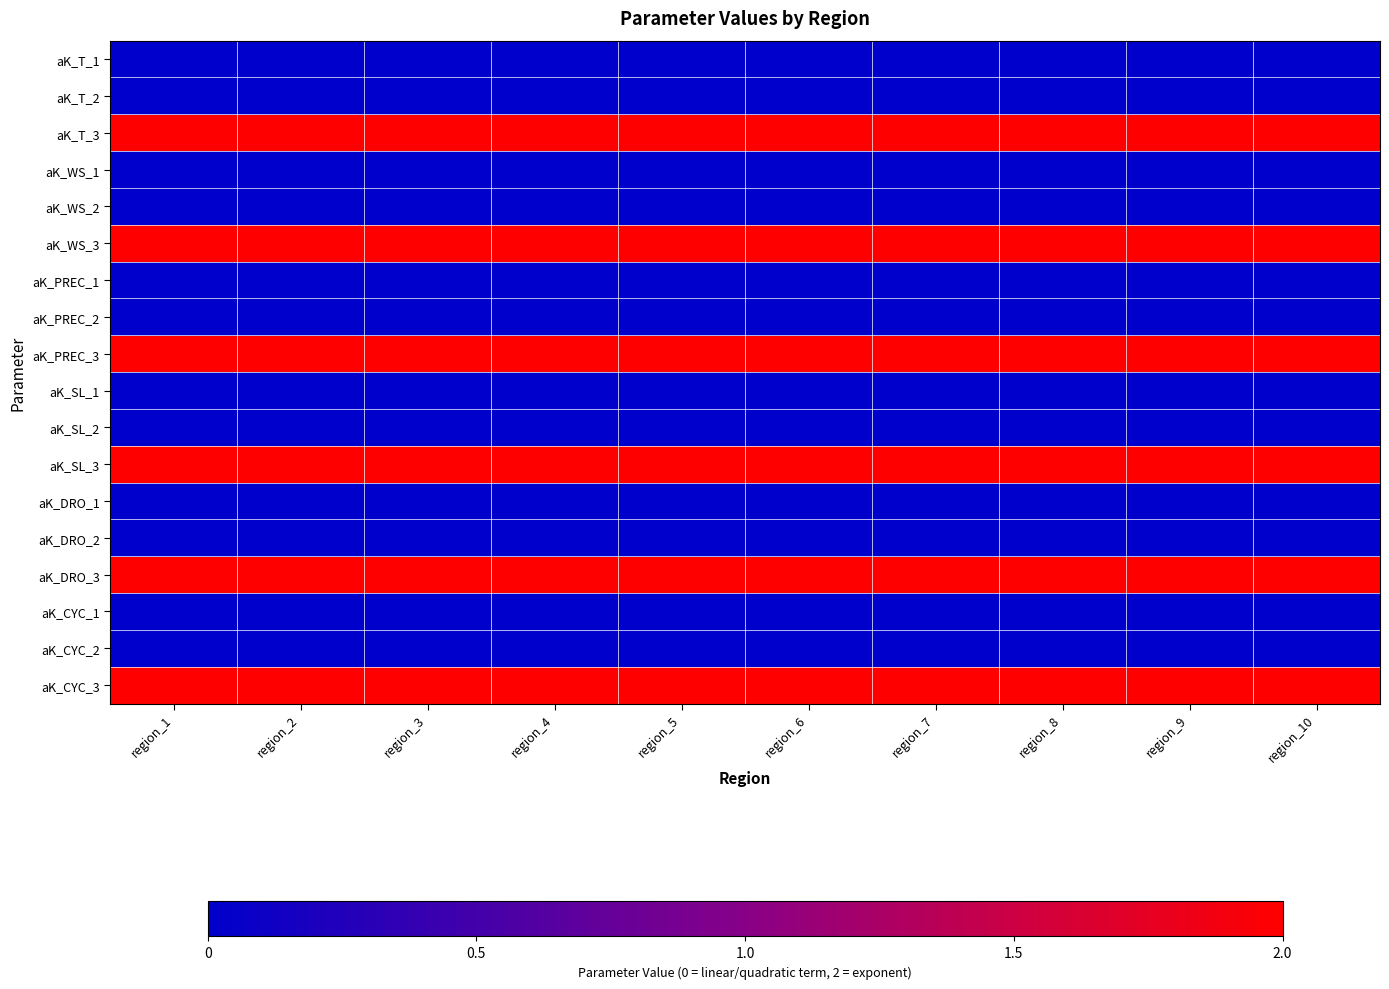

What is the greatest value displayed?

2.0